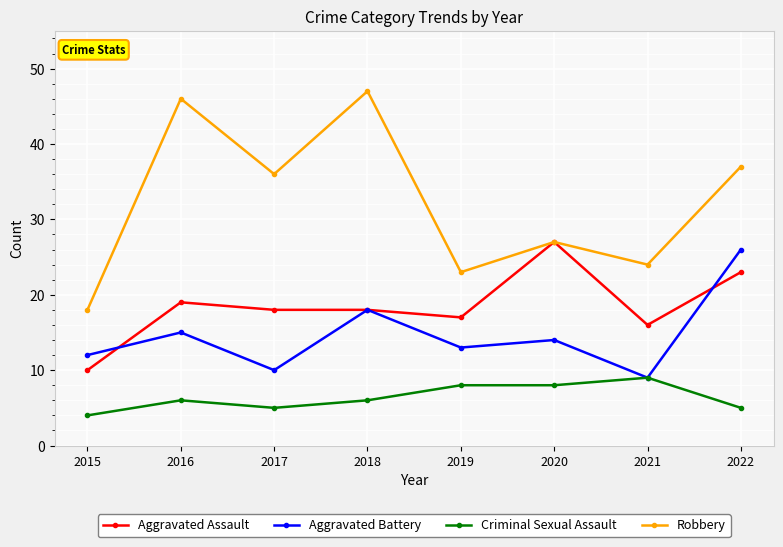

What is the greatest value displayed?

47